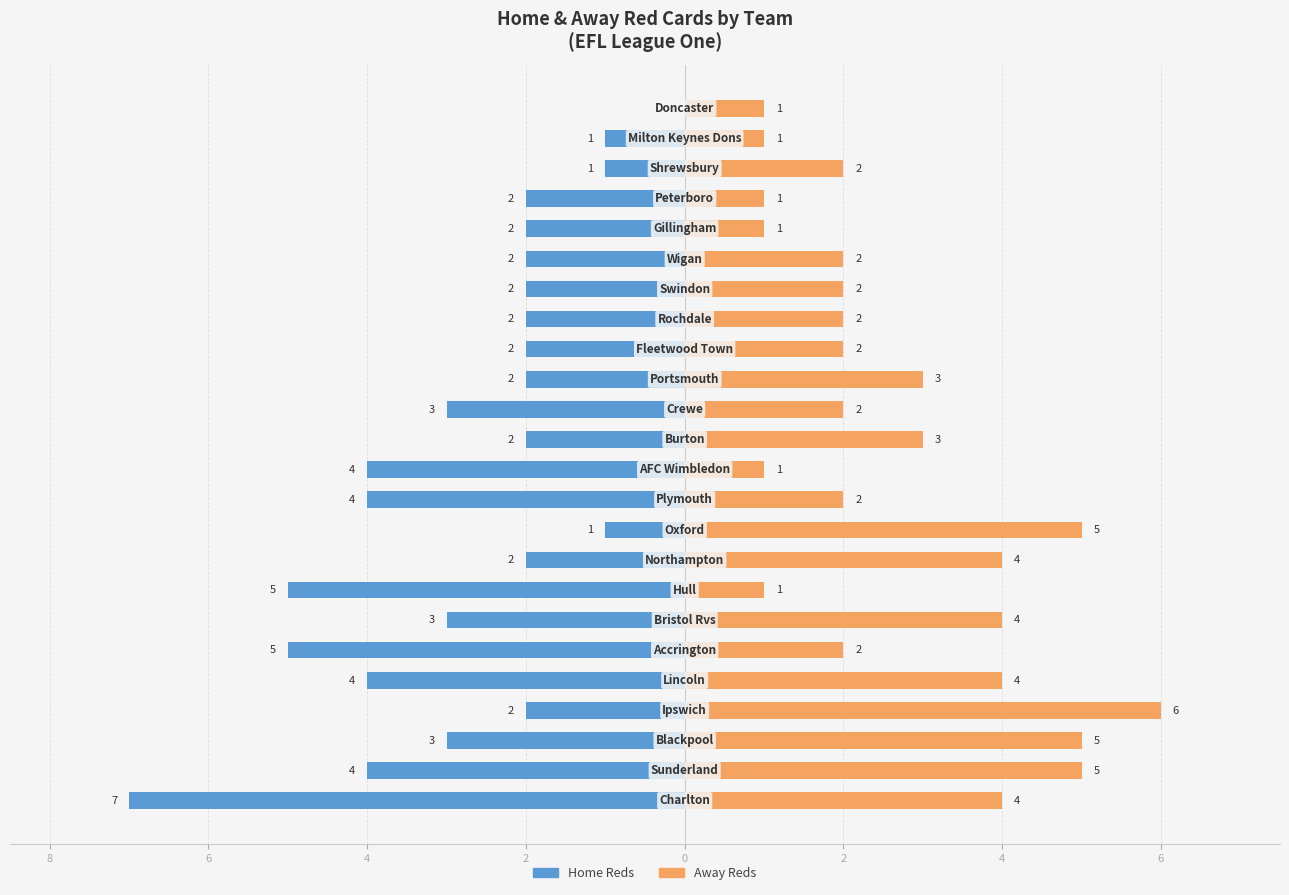

Count the Away Reds values in the range 2 to 4.

14